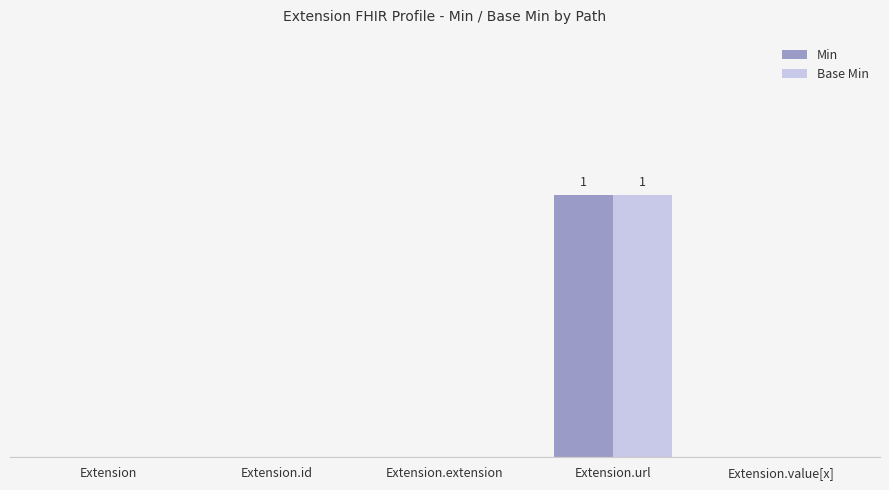

Are the bars grouped side by side (vs. stacked)?

Yes